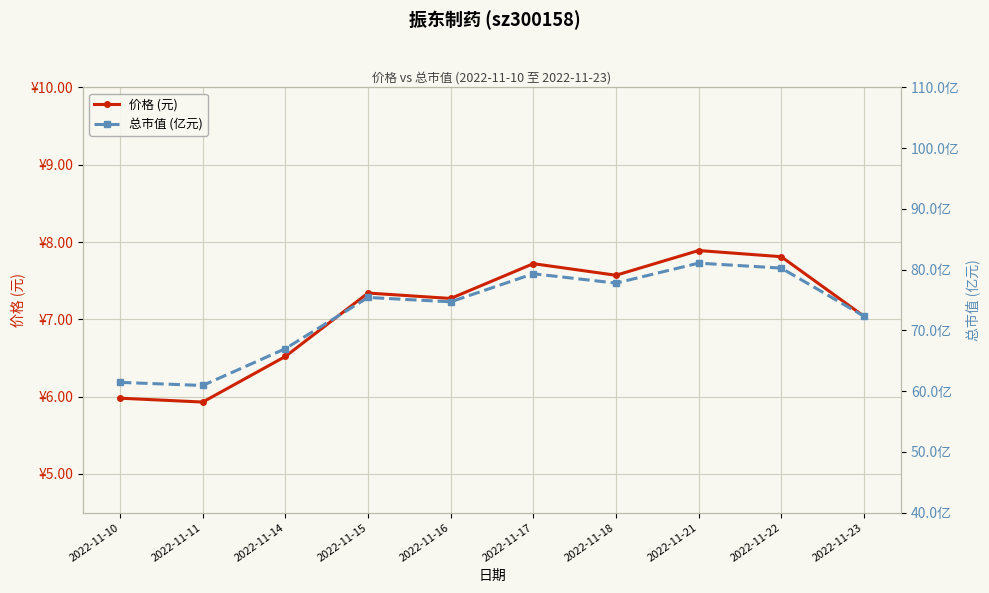

How many lines are shown in the chart?

2